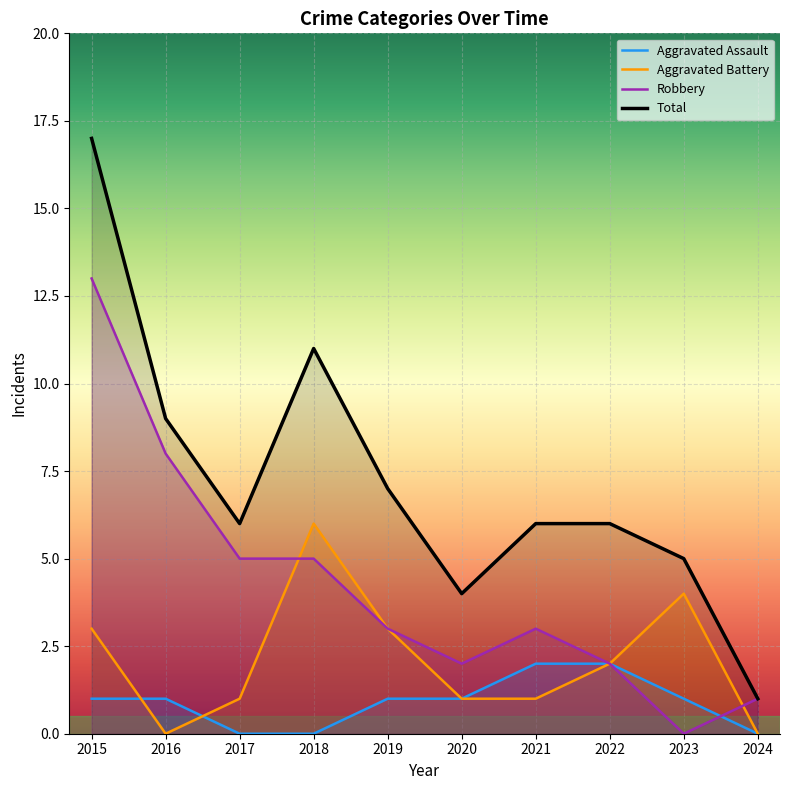

At which category is the sum across all series the highest?

2015